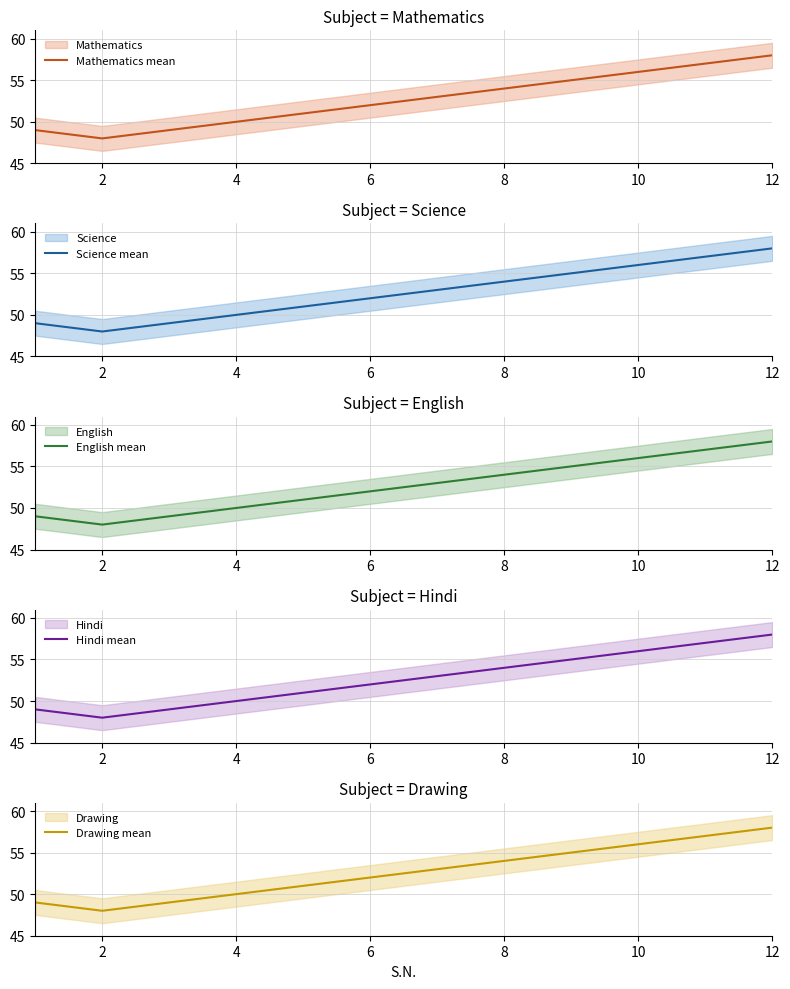

What is the maximum value for Mathematics mean?

58